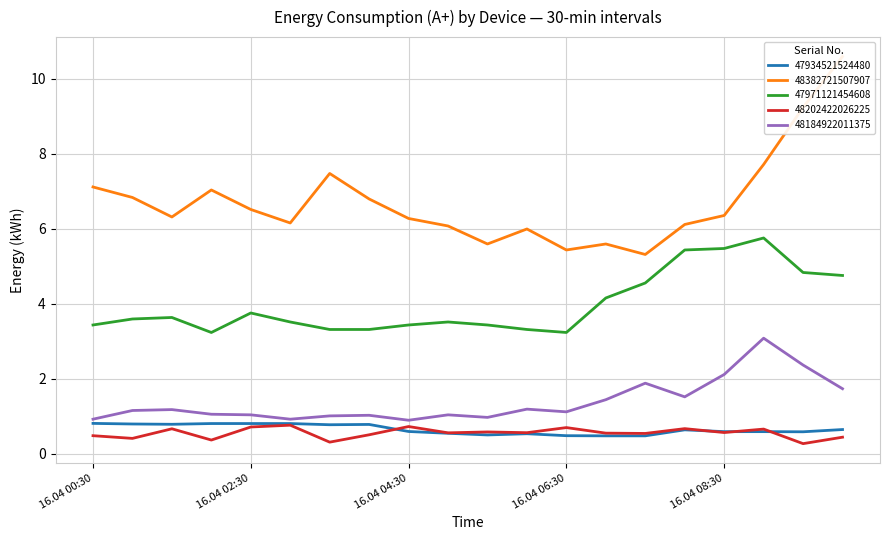

What is the minimum value for 47934521524480?

0.5